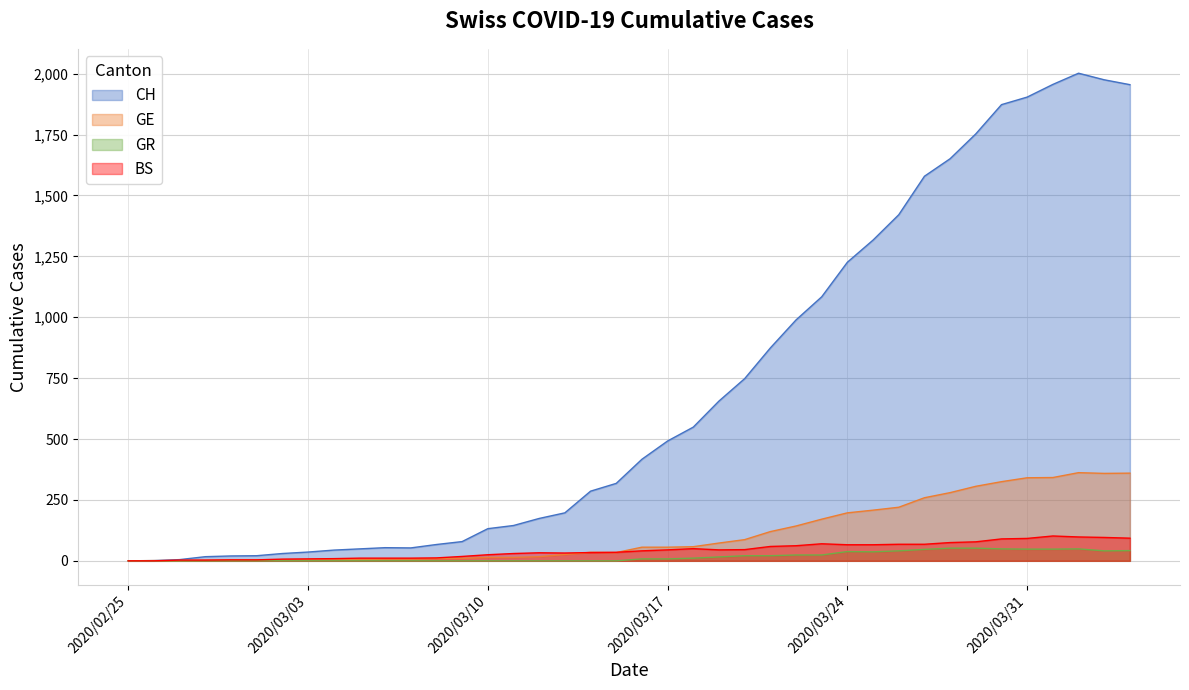

True or false: BS and CH cross at least once.

False